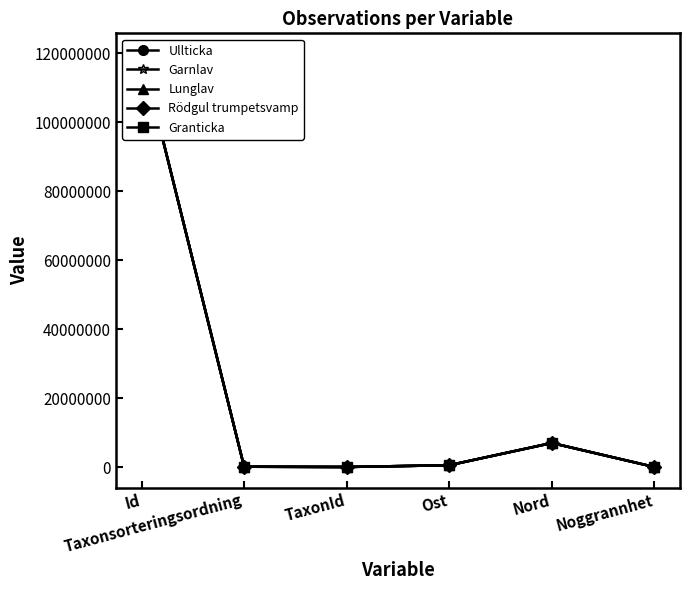

What is the label of the 2nd point from the right?

Nord